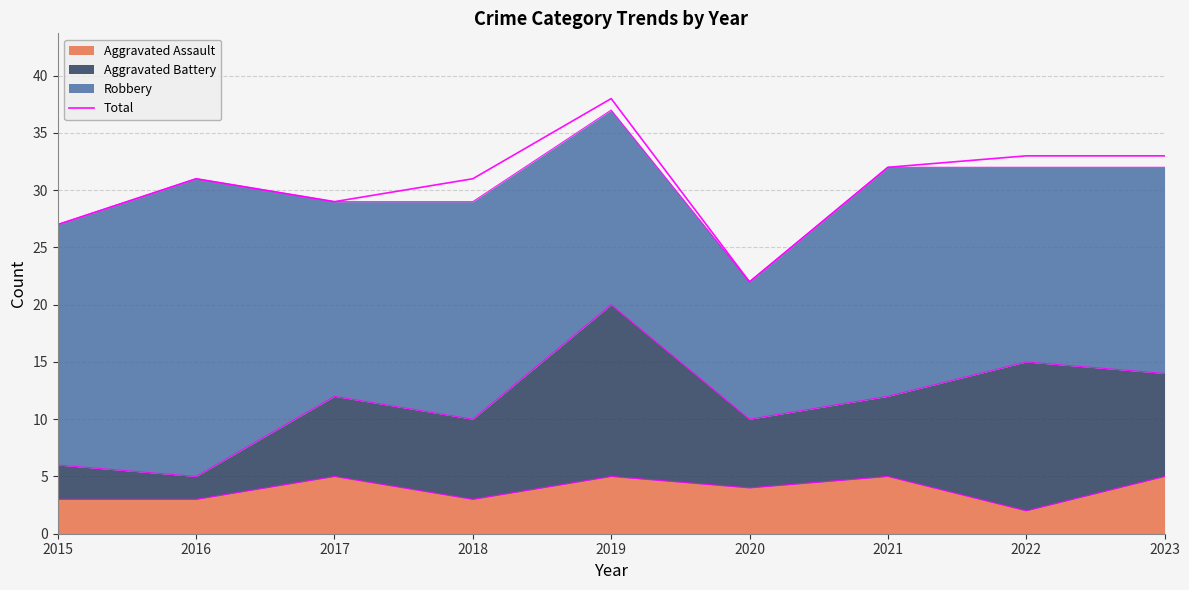

What is the greatest value displayed?

38